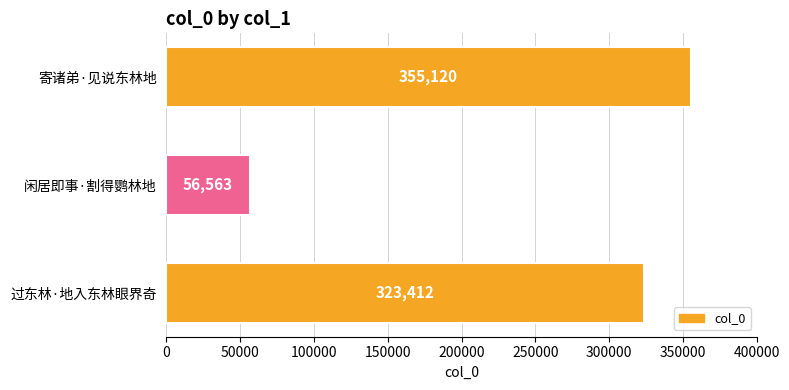

List the labels in order of value, smallest first.

闲居即事·割得鹦林地, 过东林·地入东林眼界奇, 寄诸弟·见说东林地